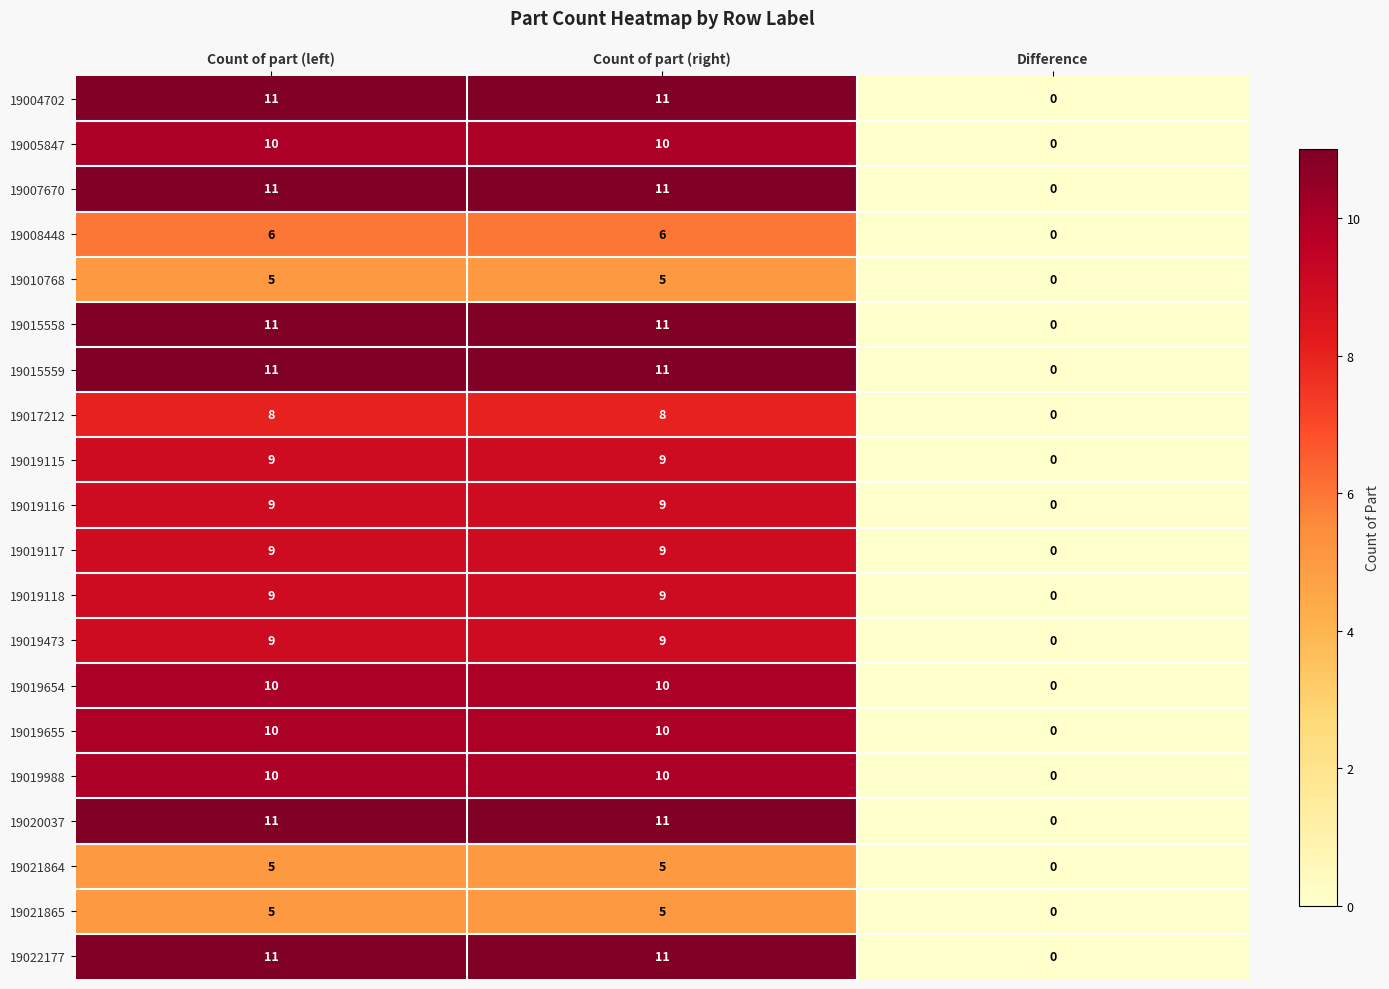

What is the total value across all series at Count of part (right)?

180